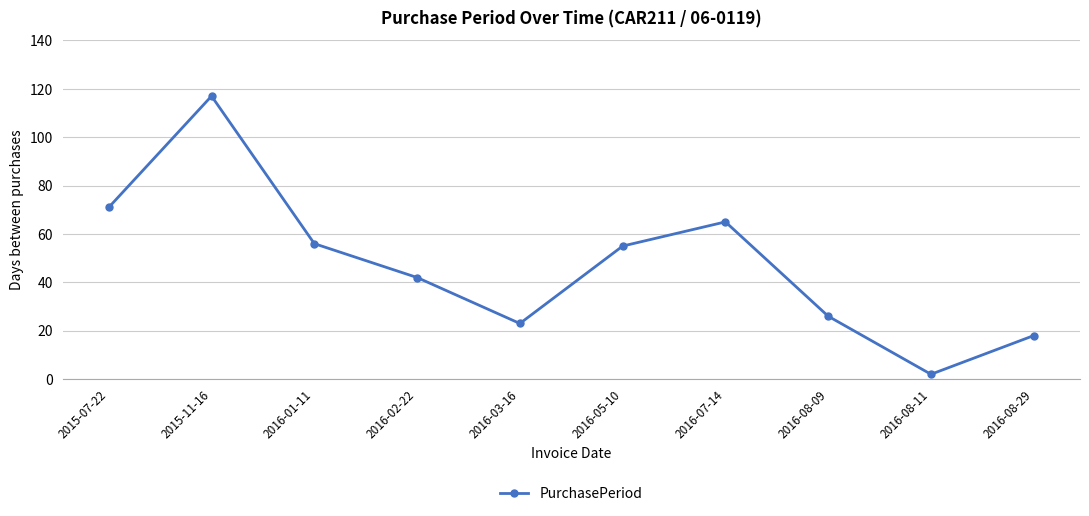

What is the difference between the second highest and minimum values?

69